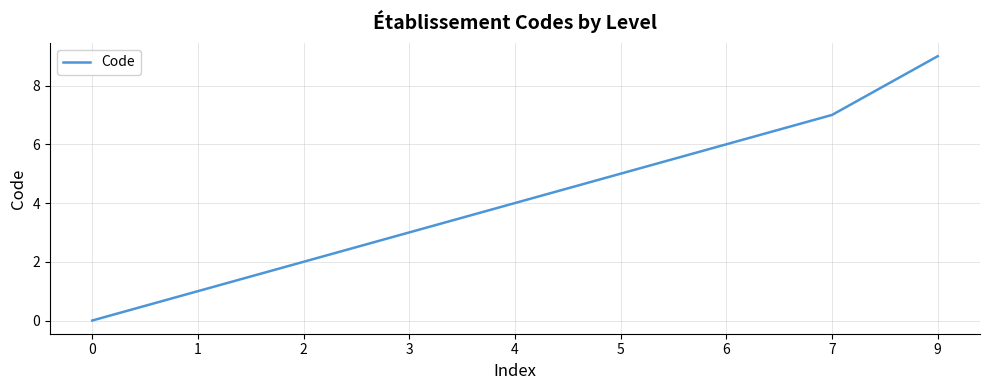

List the labels in order of value, smallest first.

0, 1, 2, 3, 4, 5, 6, 7, 9